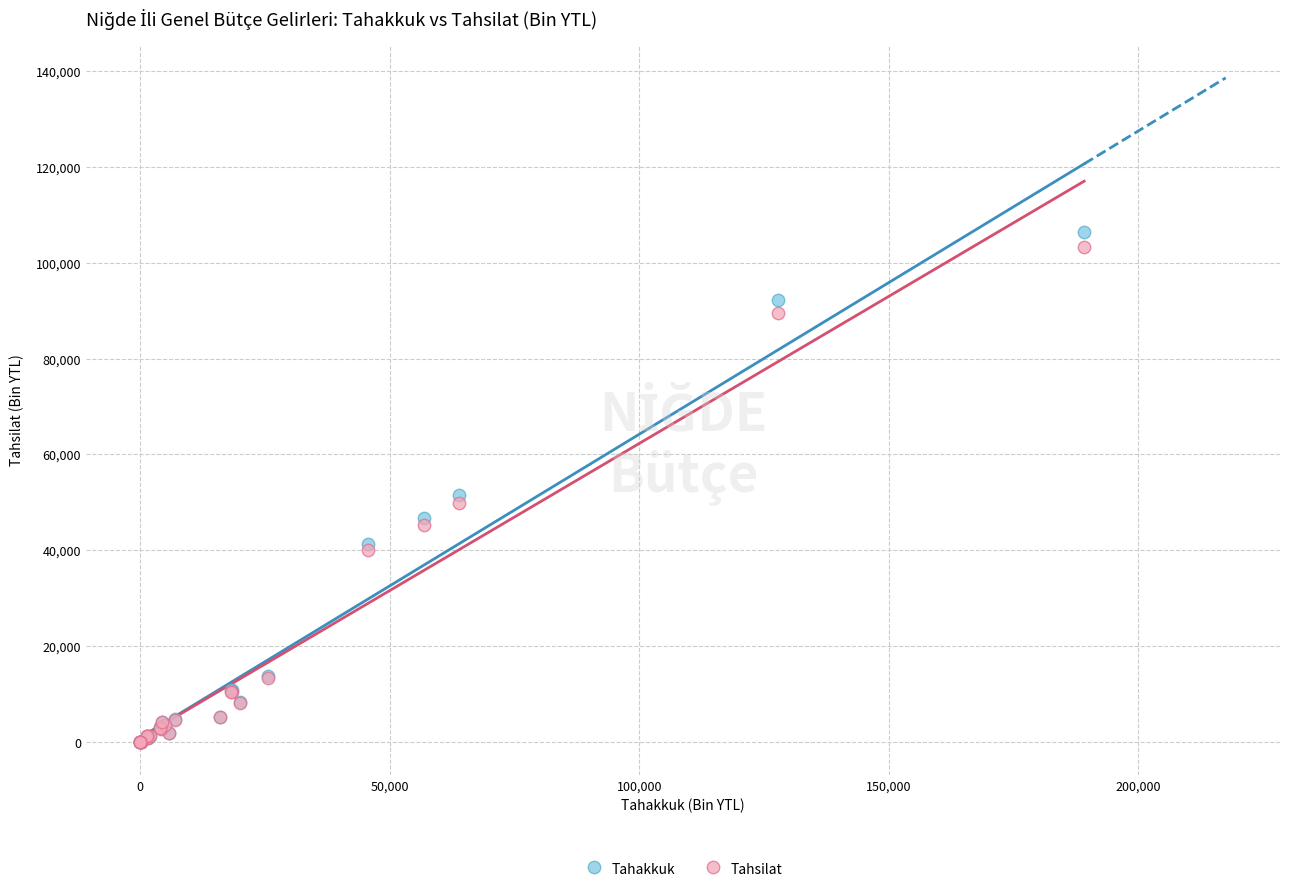

What are all the series names shown in the legend?

Tahakkuk, Tahsilat